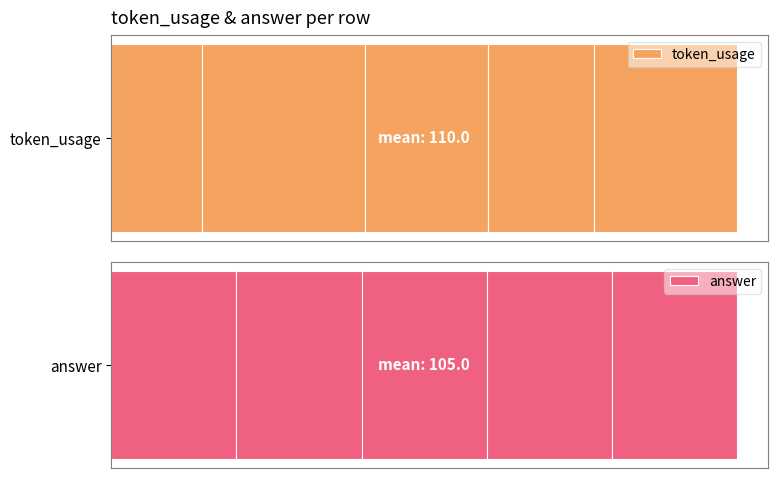

The token_usage series shows 108 at 2. True or false?

True